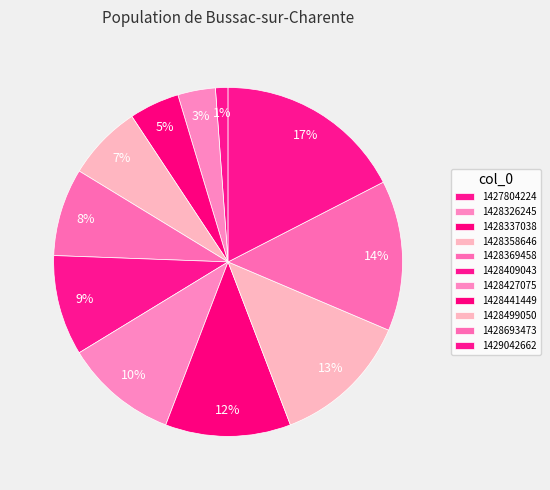

Is there any slice that represents more than half of the pie?

No